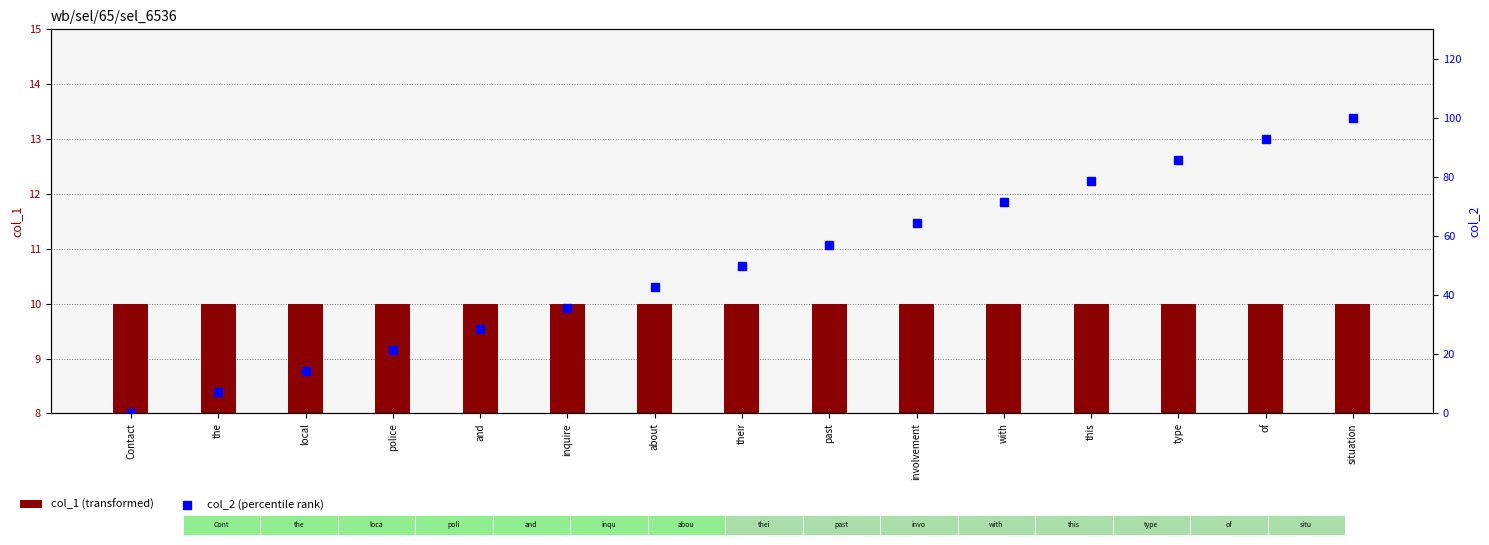

Which series has the largest Y range (max minus min)?

col_2 (percentile rank)